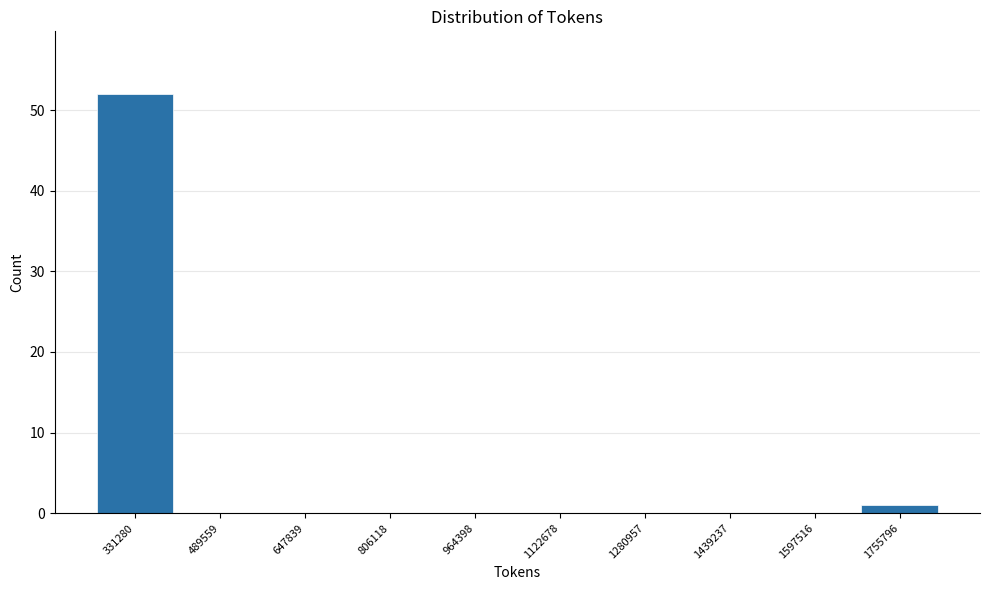

Reading right to left, what are all the values shown in this chart?

1755796=1	1597516=0	1439237=0	1280957=0	1122678=0	964398=0	806118=0	647839=0	489559=0	331280=52